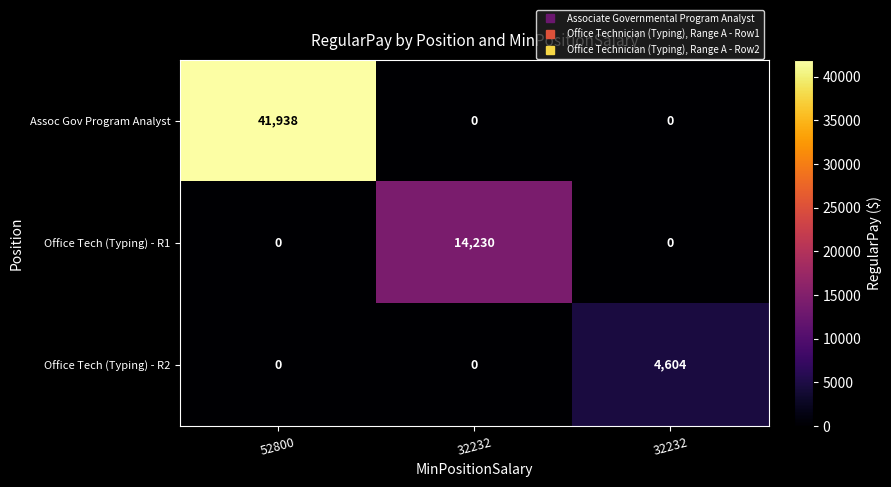

What is the total value across all series at 52800?

41938